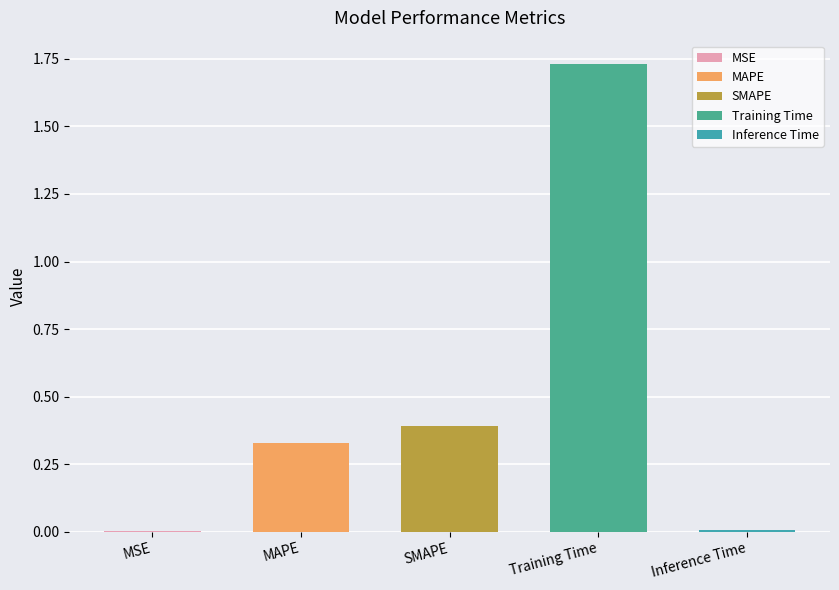

Reading left to right, transcribe all the data shown in this chart.

MSE=0.0	MAPE=0.3	SMAPE=0.4	Training Time=1.7	Inference Time=0.0